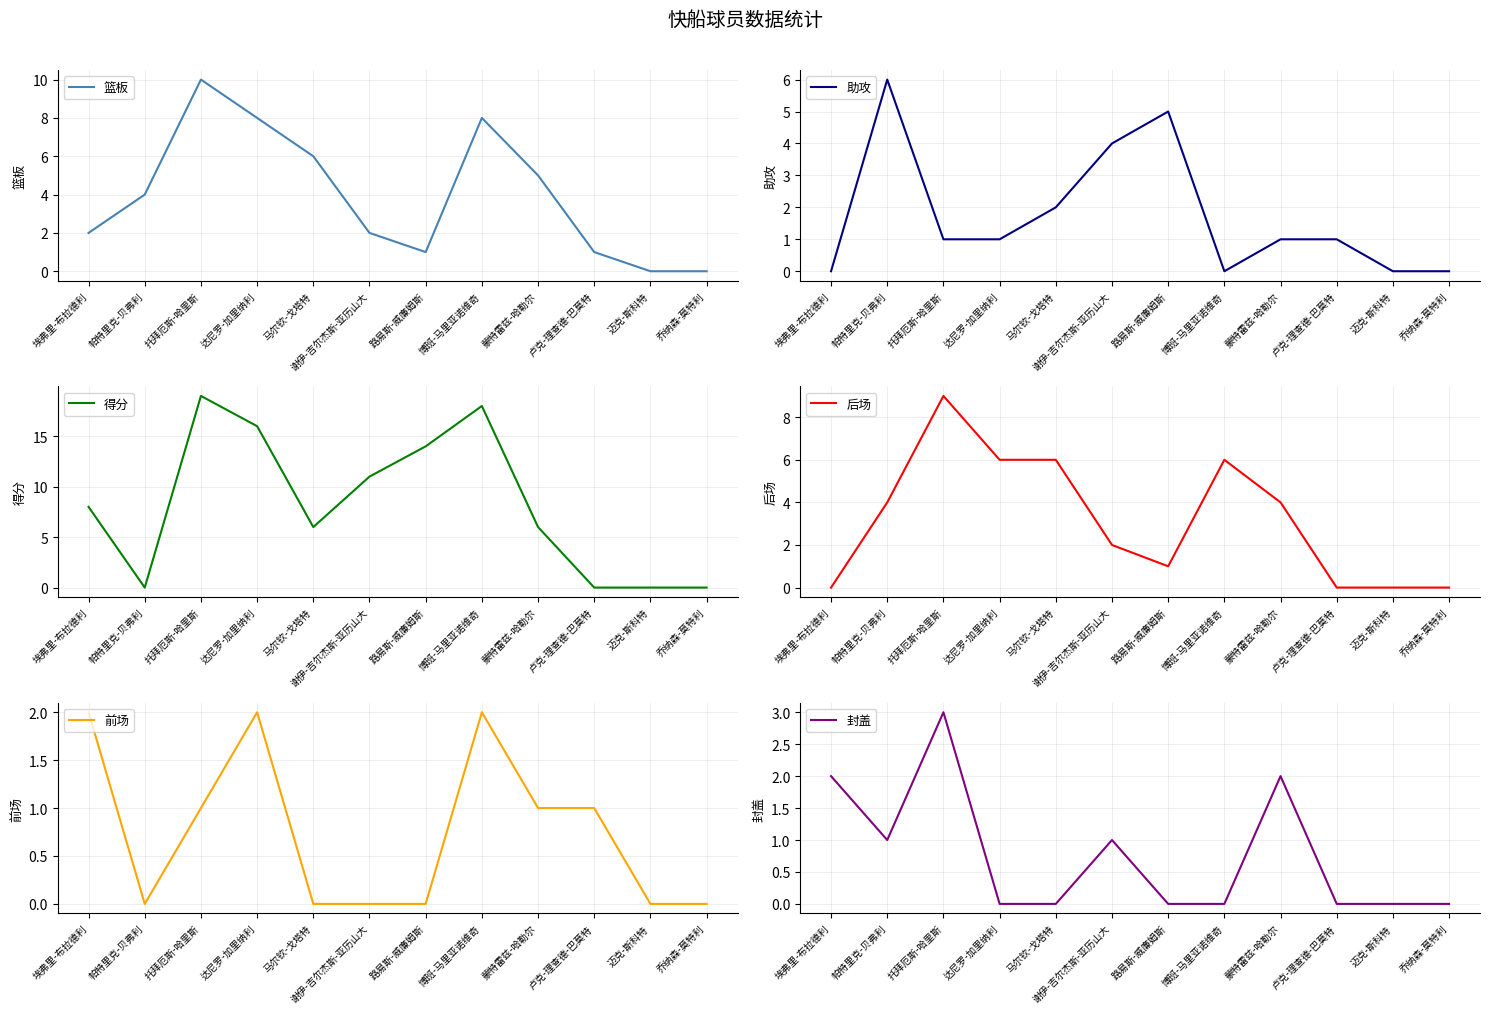

Does the chart have visible grid lines?

Yes